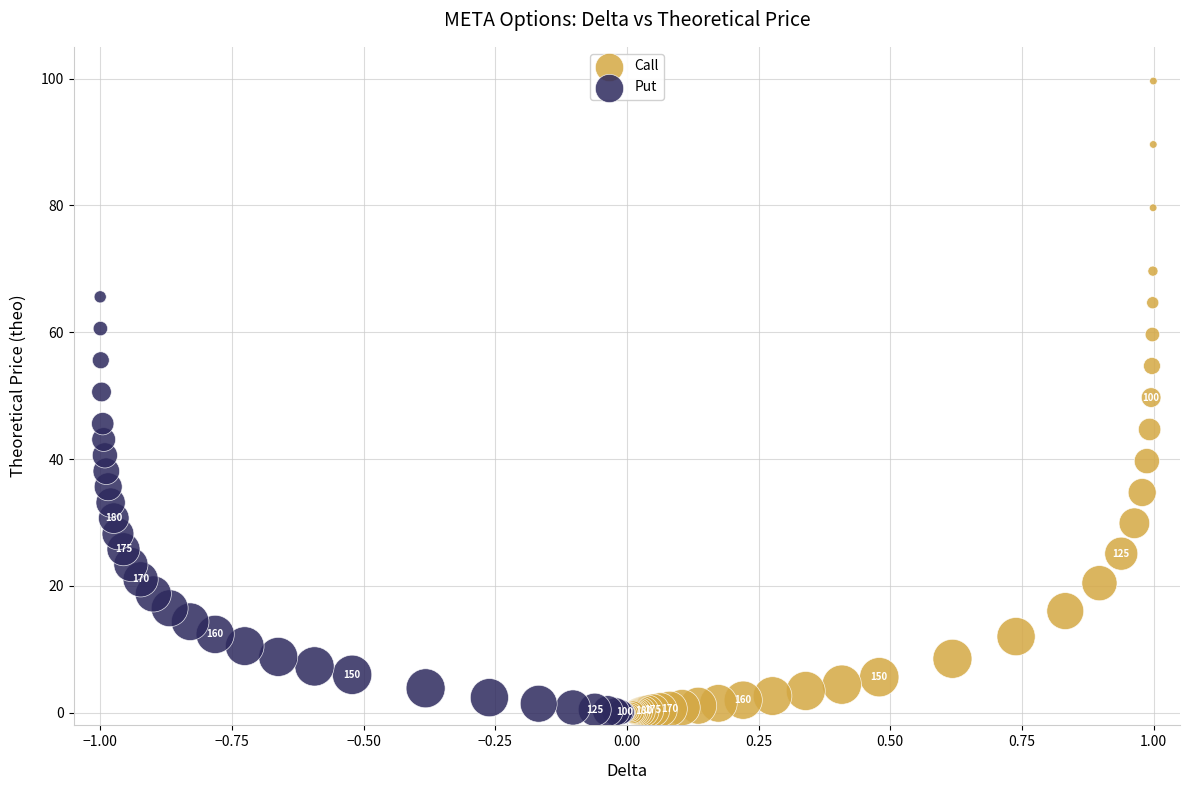

Which series contains the highest Y value?

Call